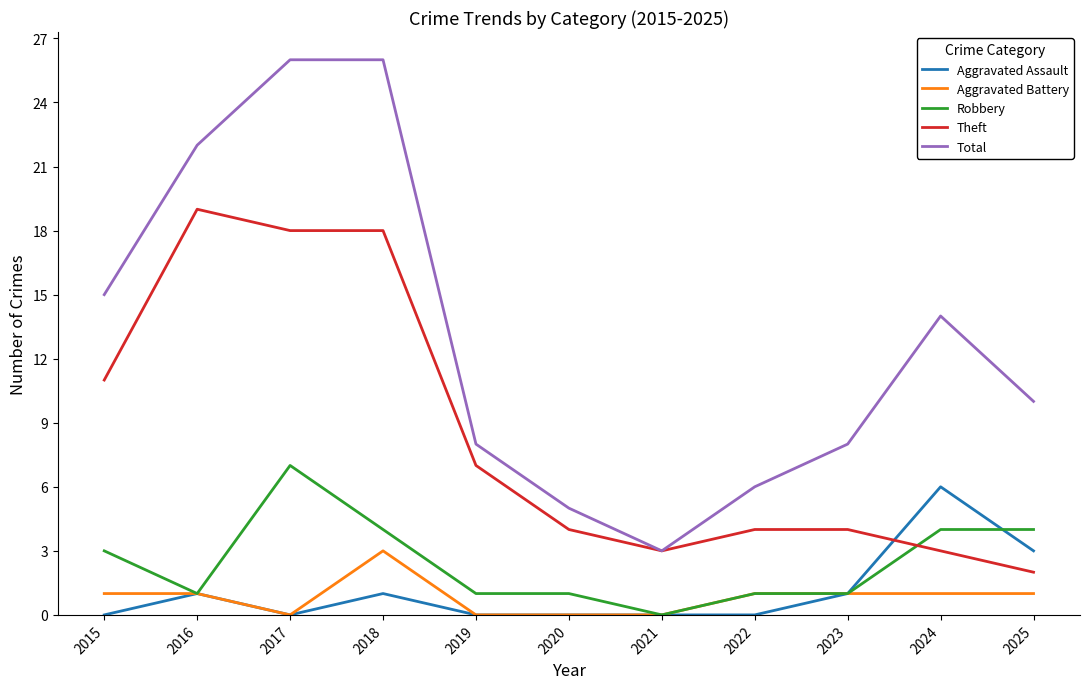

Is it true that Theft equals 6 at 2023?

False